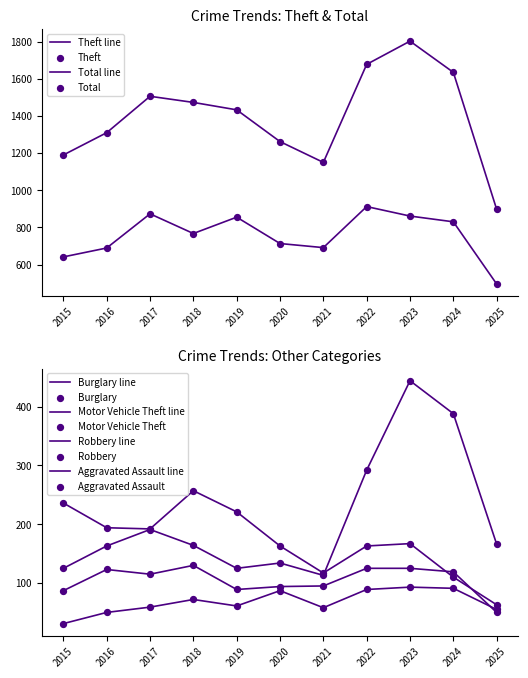

Is the value of Theft at 2019 greater than the value of Burglary at 2022?

Yes